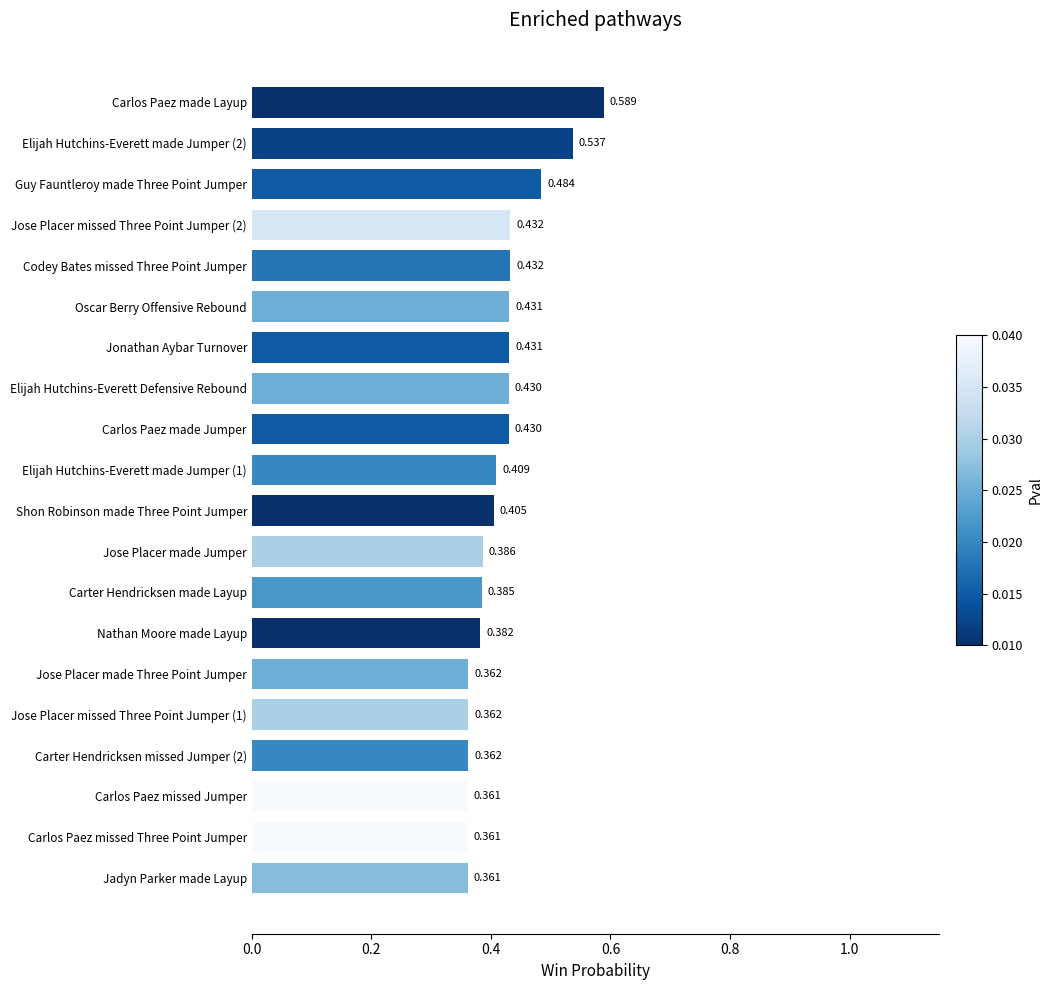

Which label corresponds to the largest value in the chart?

Carlos Paez made Layup